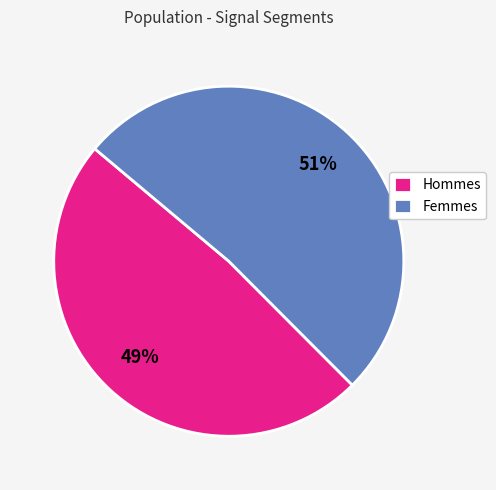

What is the smallest slice in the pie chart?

Hommes